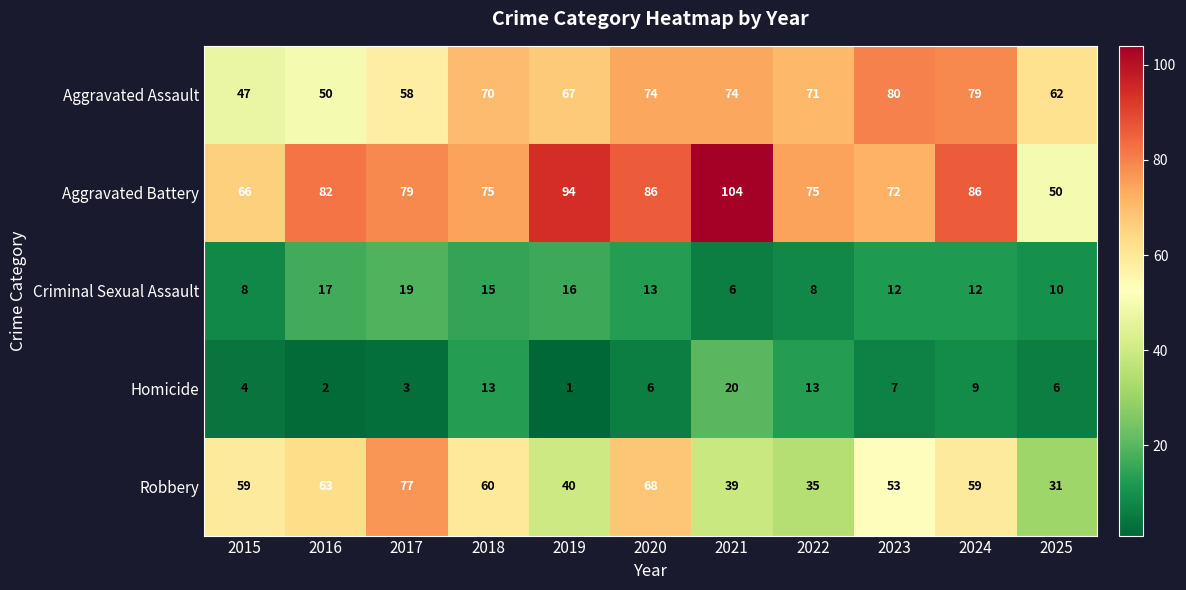

How many data points in Robbery are less than 59?

5